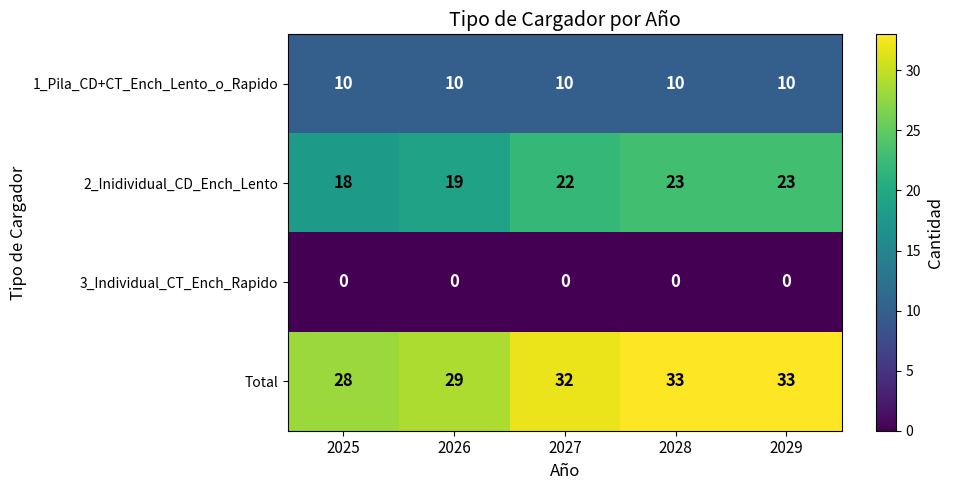

What is the greatest value displayed?

33